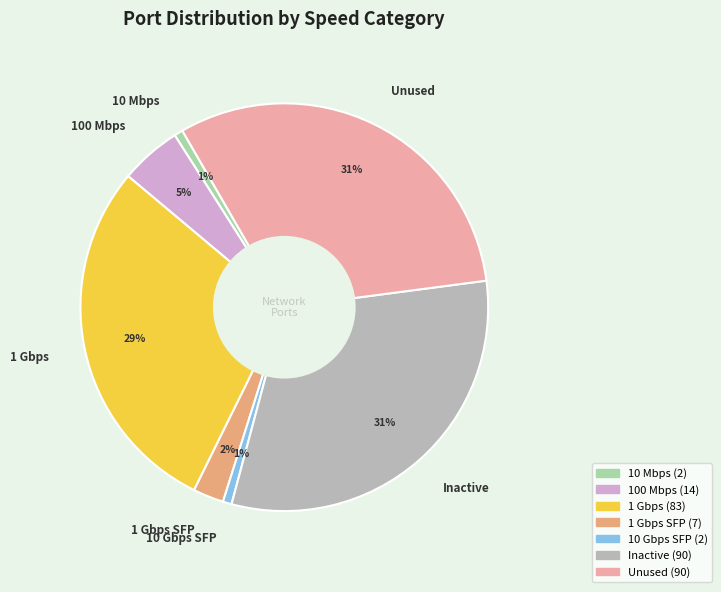

The 10 Gbps SFP slice represents 1% of the pie. True or false?

True